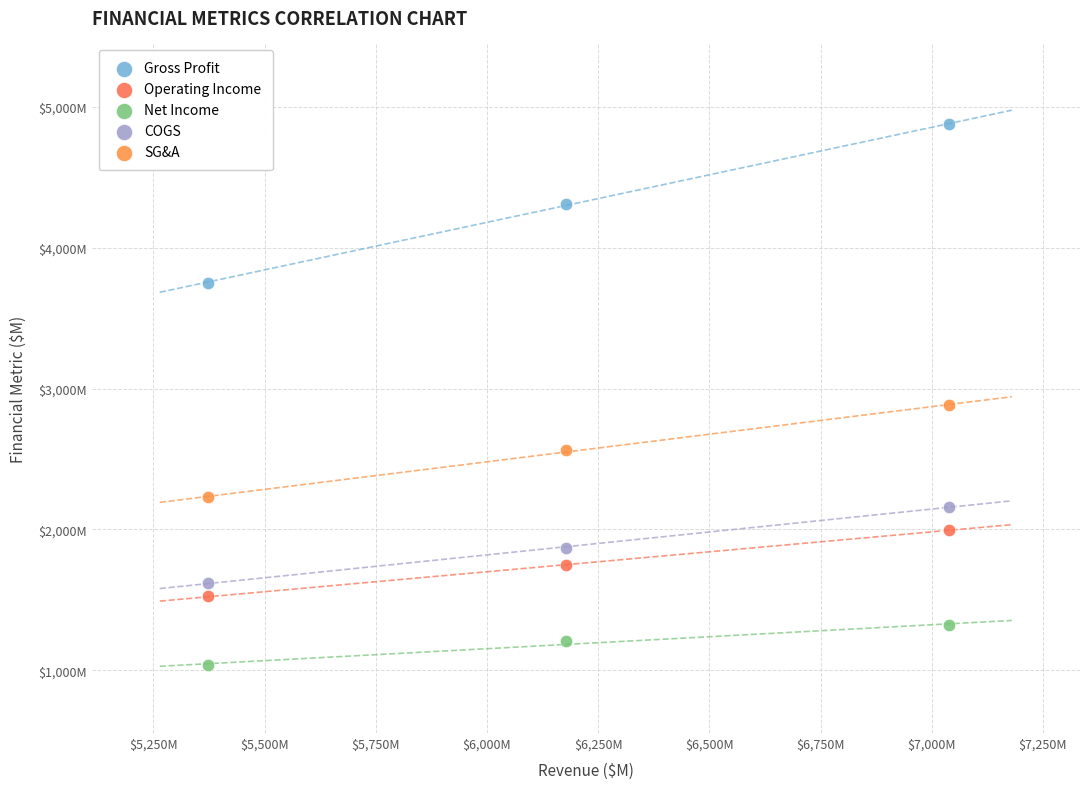

Which series contains the lowest Y value?

Net Income